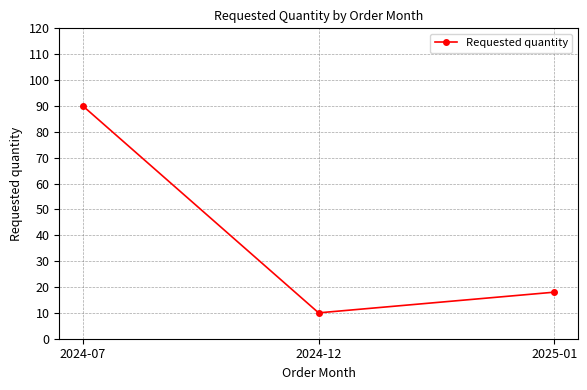

What is the label of the 1st point from the left?

2024-07